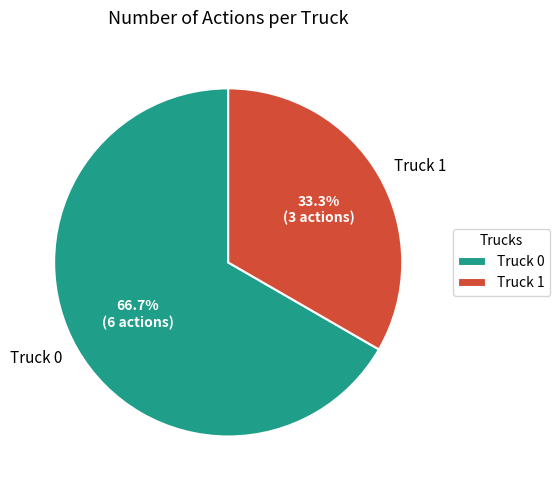

How many slices are in this pie chart?

2